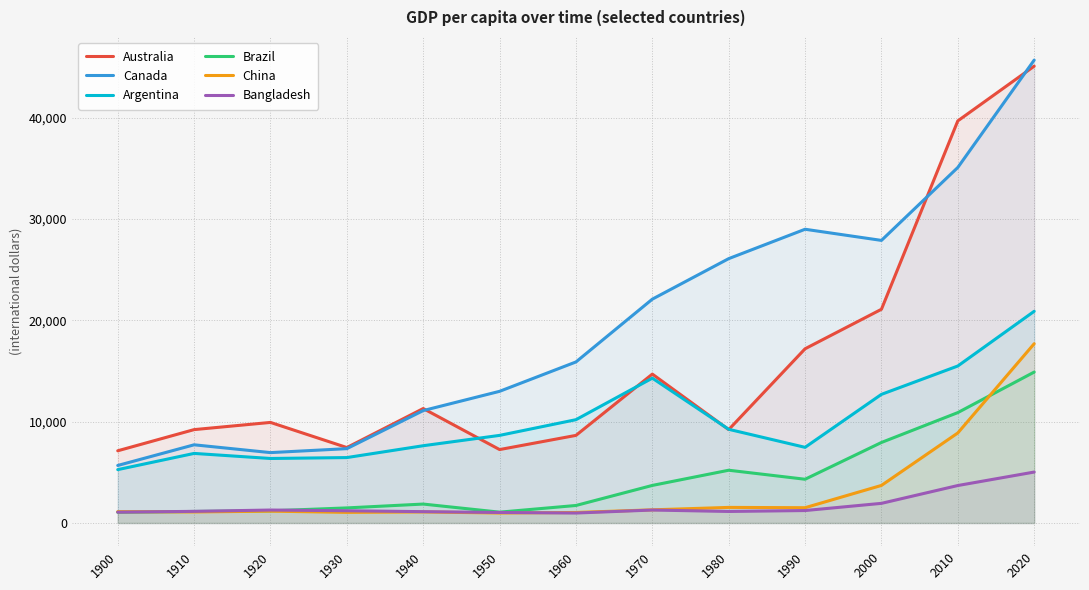

Where is Bangladesh nearest to the value 3007?

2010